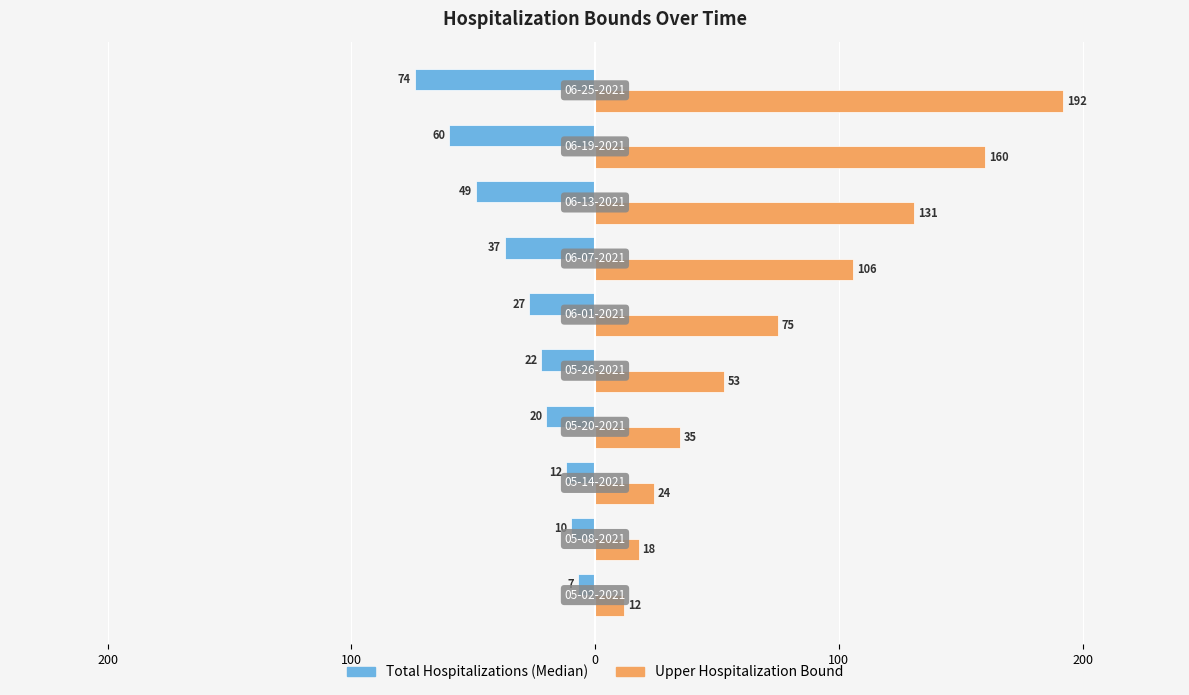

What are all the series names shown in the legend?

Total Hospitalizations (Median), Upper Hospitalization Bound